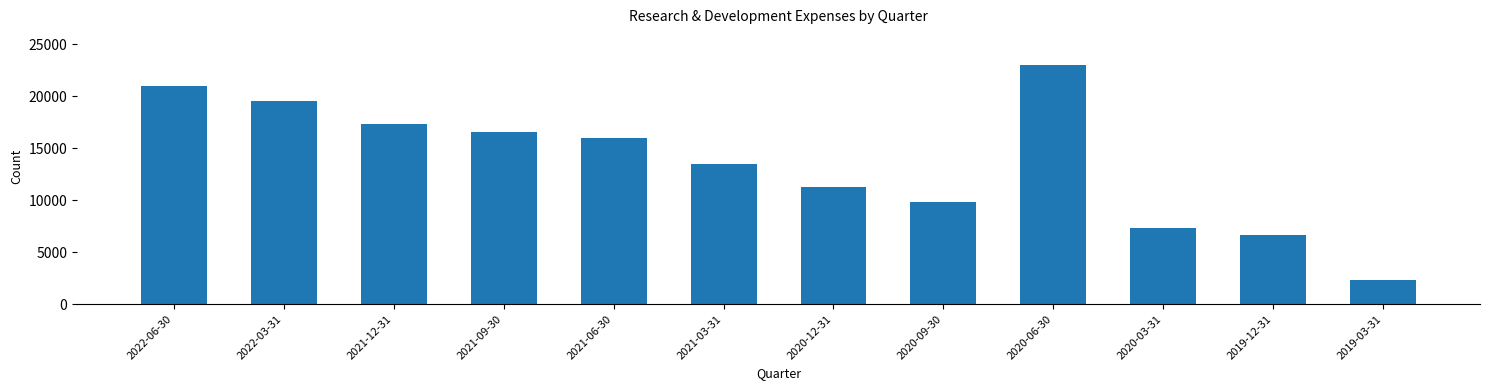

Reading left to right, transcribe all the data shown in this chart.

2022-06-30=21000	2022-03-31=19600	2021-12-31=17300	2021-09-30=16600	2021-06-30=16000	2021-03-31=13500	2020-12-31=11300	2020-09-30=9800	2020-06-30=23000	2020-03-31=7300	2019-12-31=6700	2019-03-31=2300